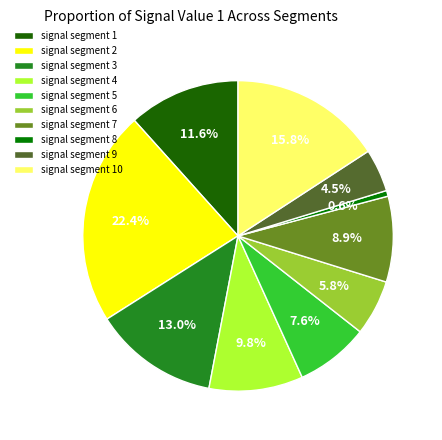

The signal segment 10 slice represents 16% of the pie. True or false?

True